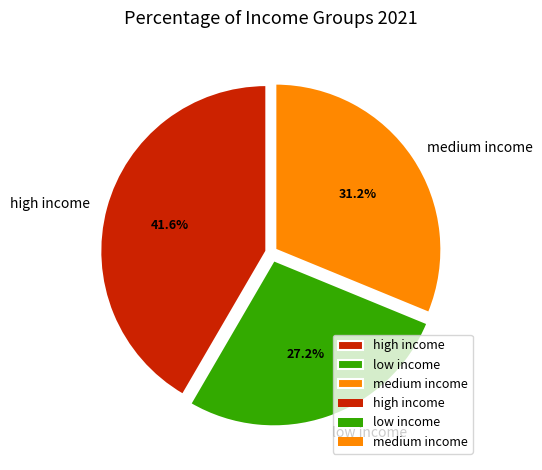

What percentage is the high income slice, to the nearest percent?

42%